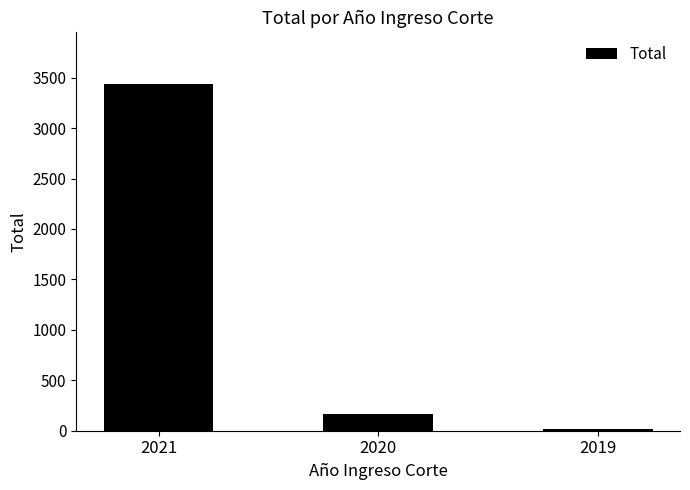

What is the difference between the values at 2019 and 2021?

3418